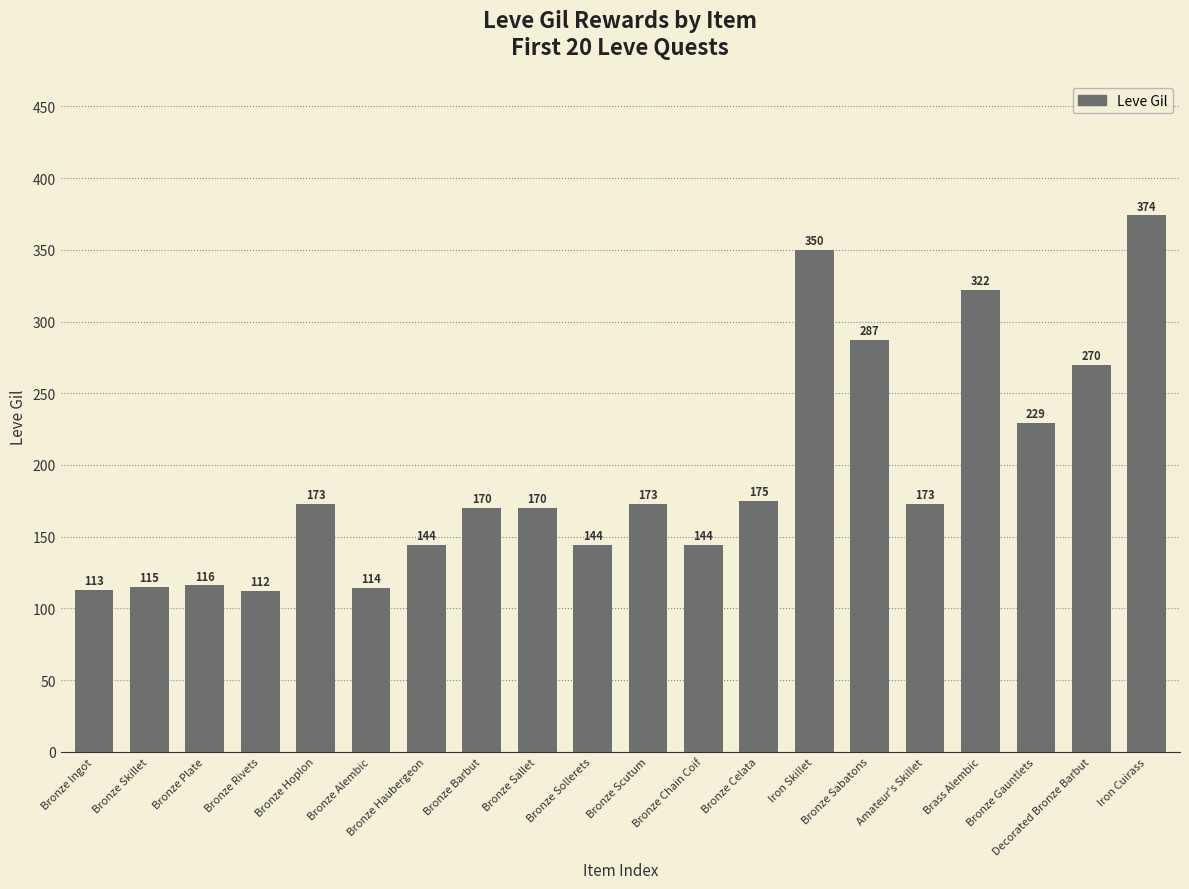

Which label corresponds to the largest value in the chart?

Iron Cuirass